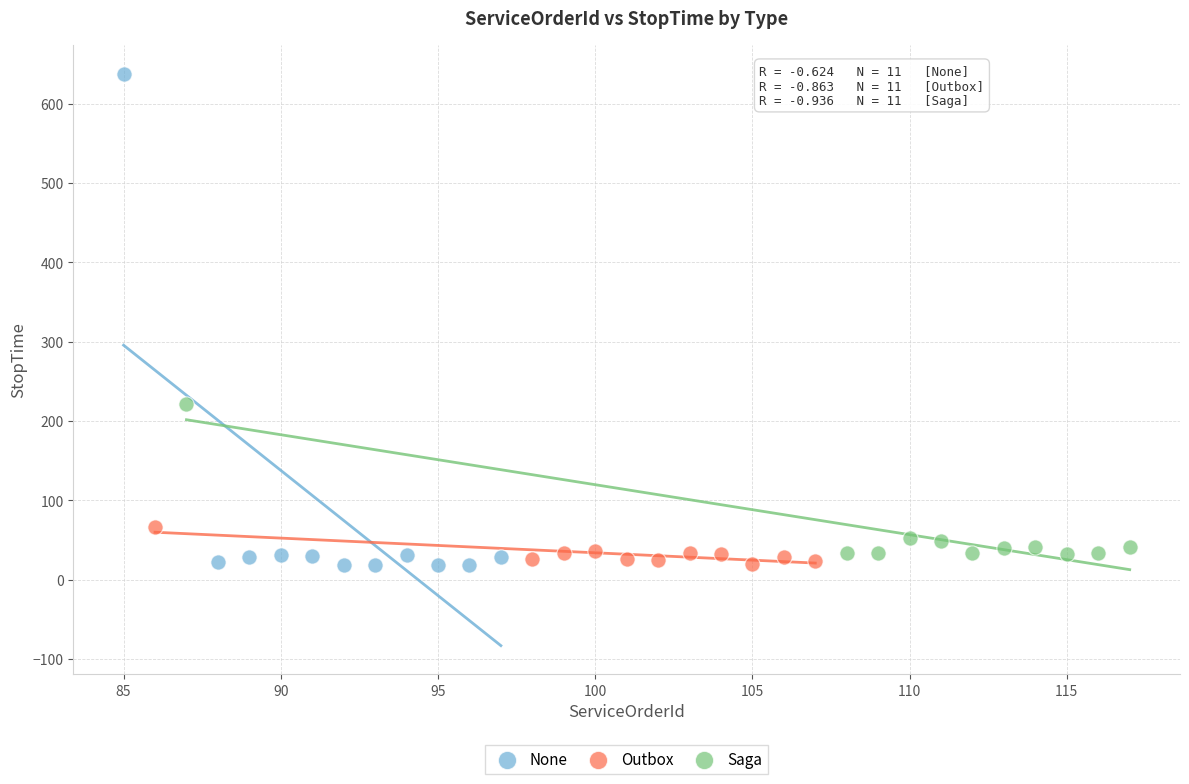

Which series contains the highest Y value?

None